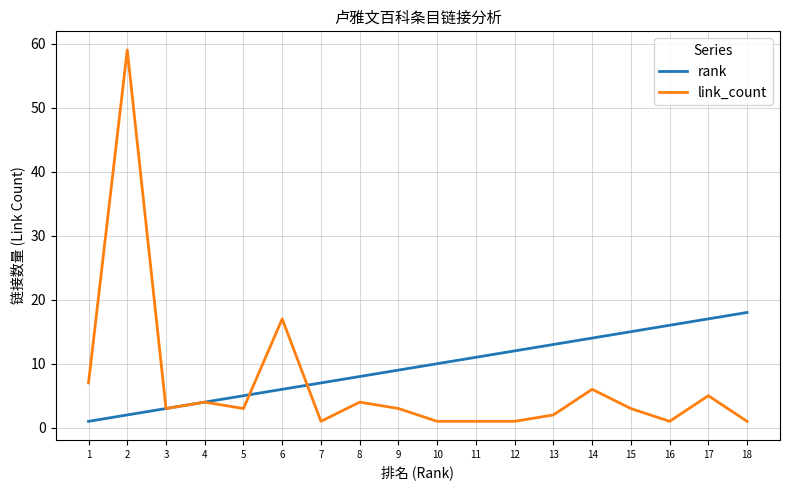

What is the maximum value for link_count?

59